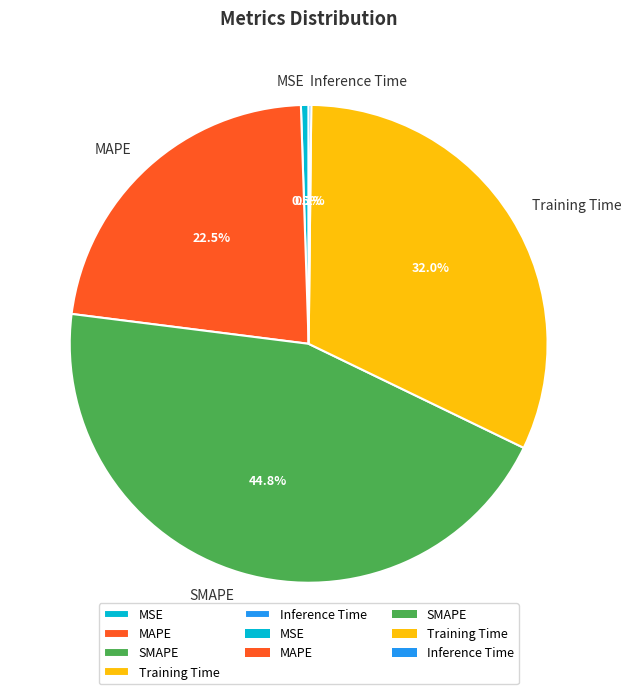

What percentage is NOT represented by MAPE?

77.5%